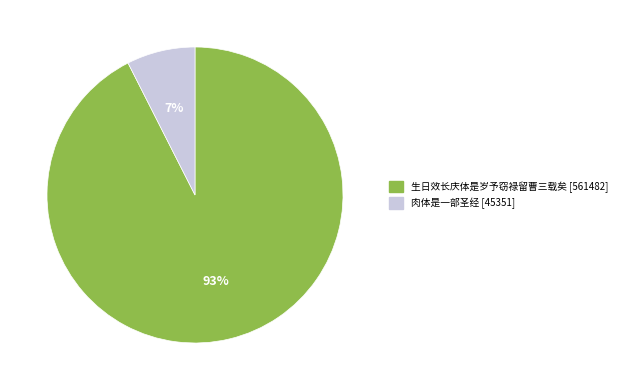

The 肉体是一部圣经 slice represents 2% of the pie. True or false?

False